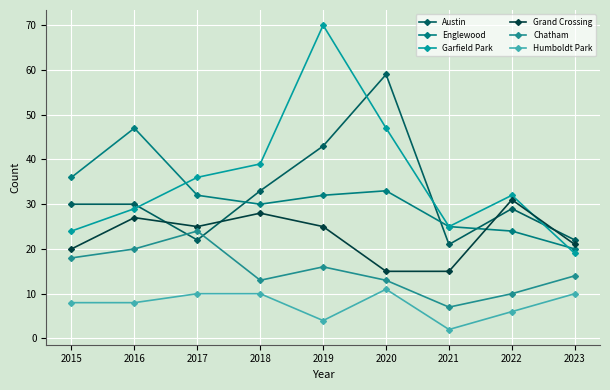

Does the chart have visible grid lines?

Yes